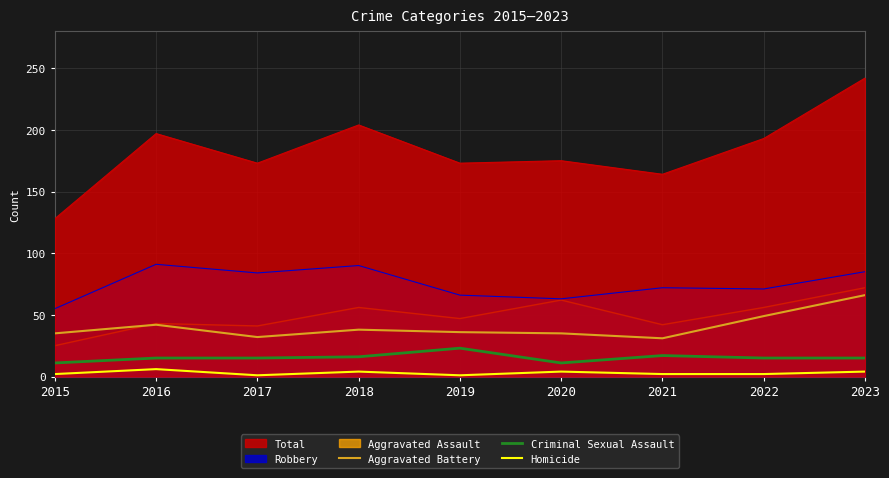

Which series has the widest spread of values?

Total